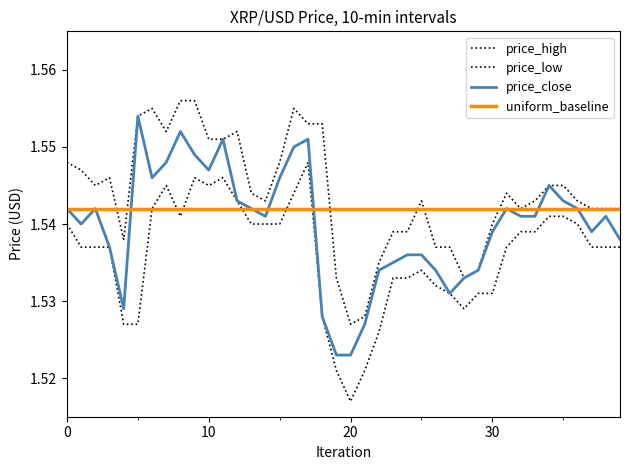

Does the chart have visible grid lines?

No